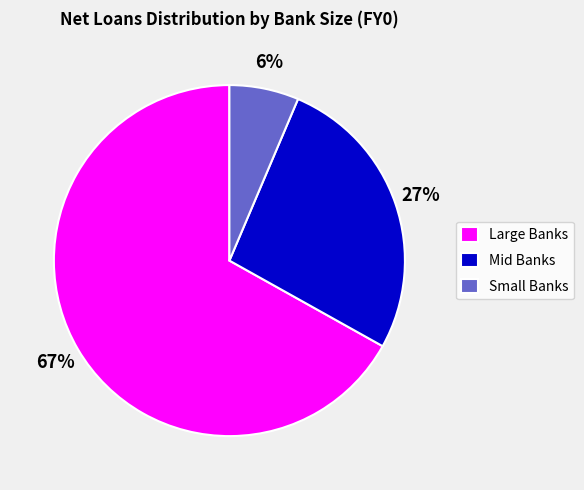

The Mid Banks slice represents 27% of the pie. True or false?

True